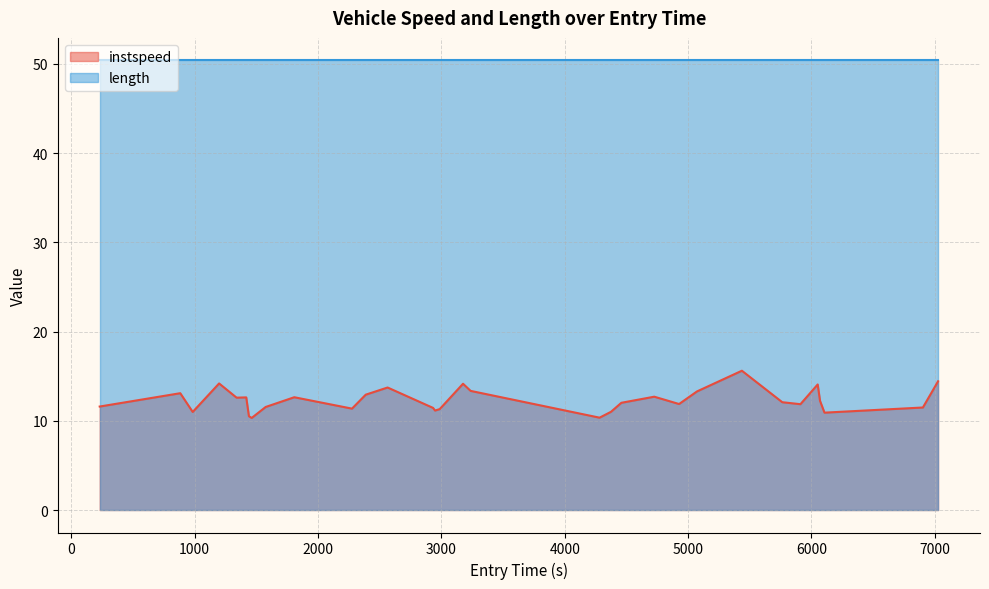

Rank the series by their maximum value, from lowest to highest.

instspeed, length